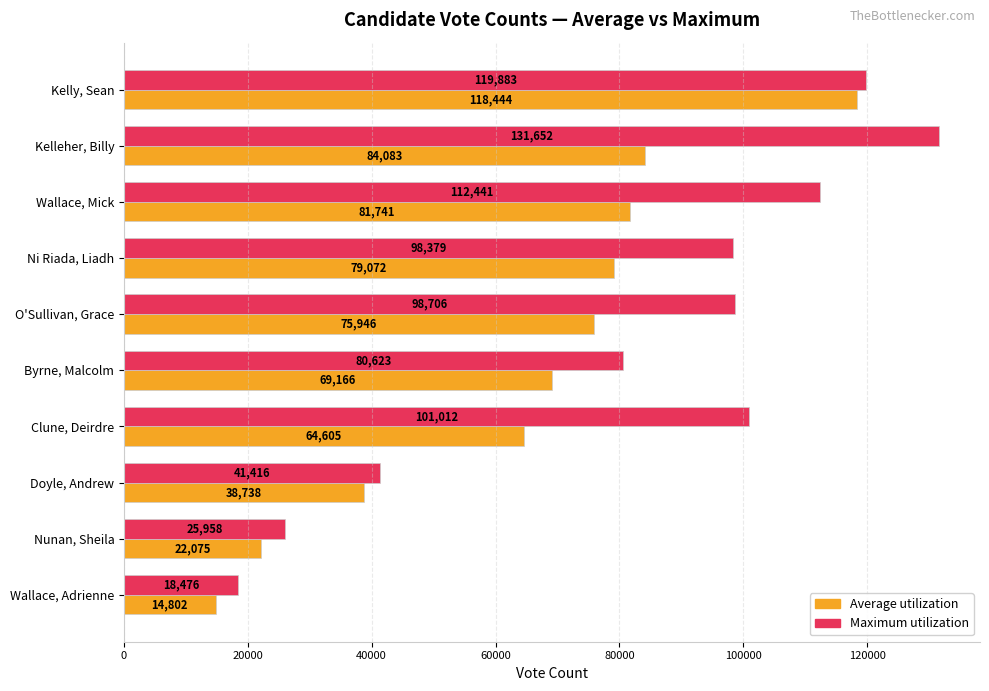

What is the sum of all Maximum utilization values?

828546